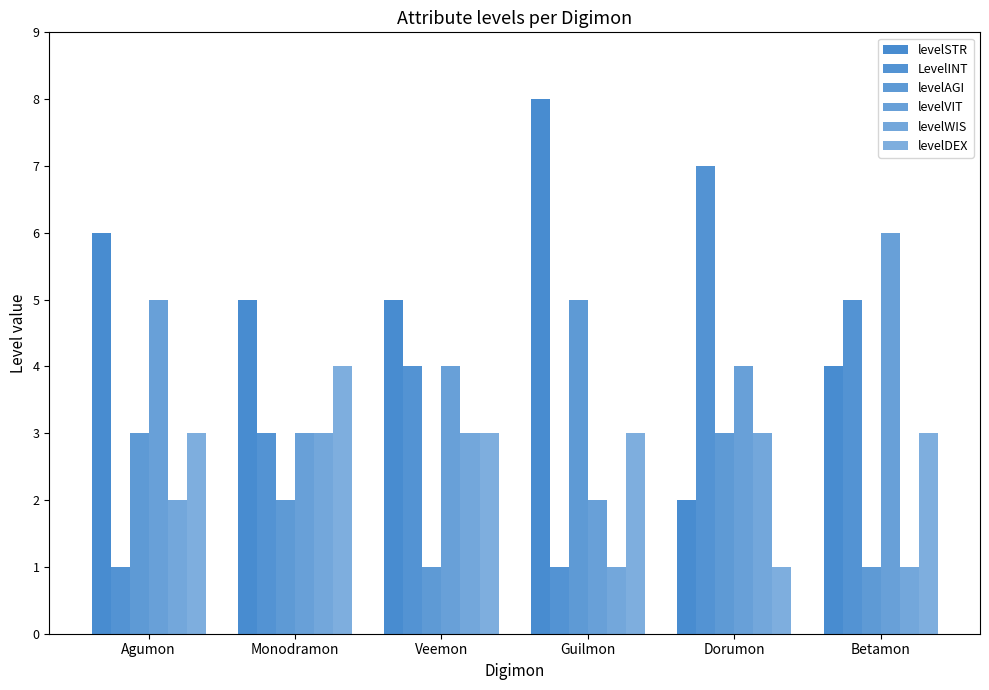

Where is levelAGI nearest to the value 3?

Agumon